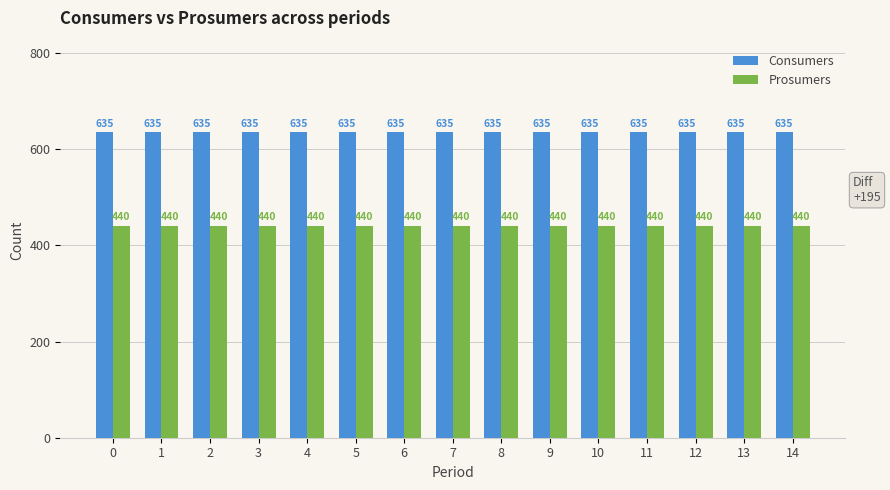

How many groups of bars are there?

15